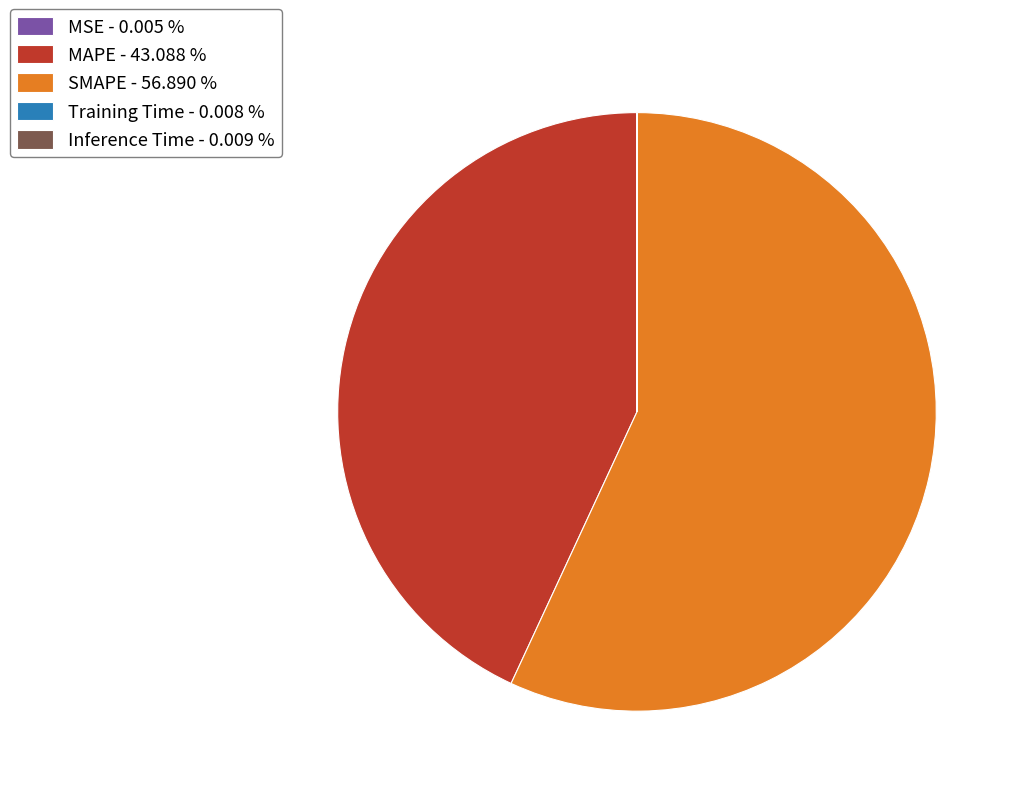

The SMAPE slice represents 67% of the pie. True or false?

False